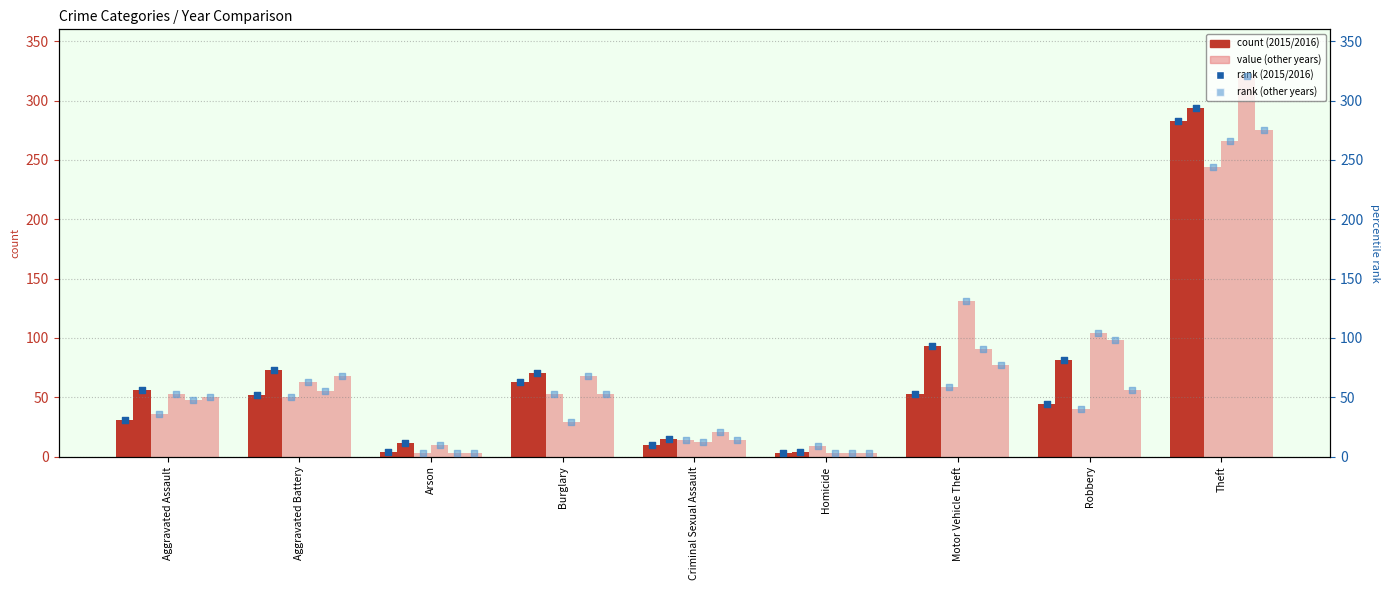

At how many categories does at least one series exceed 291?

1